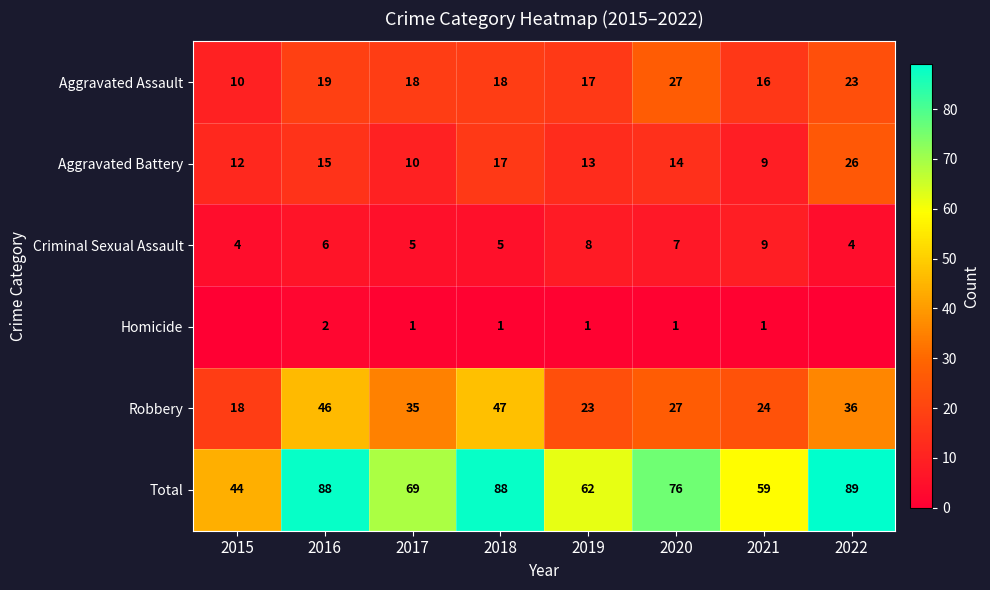

True or false: Total has a value of 44 at 2015.

True